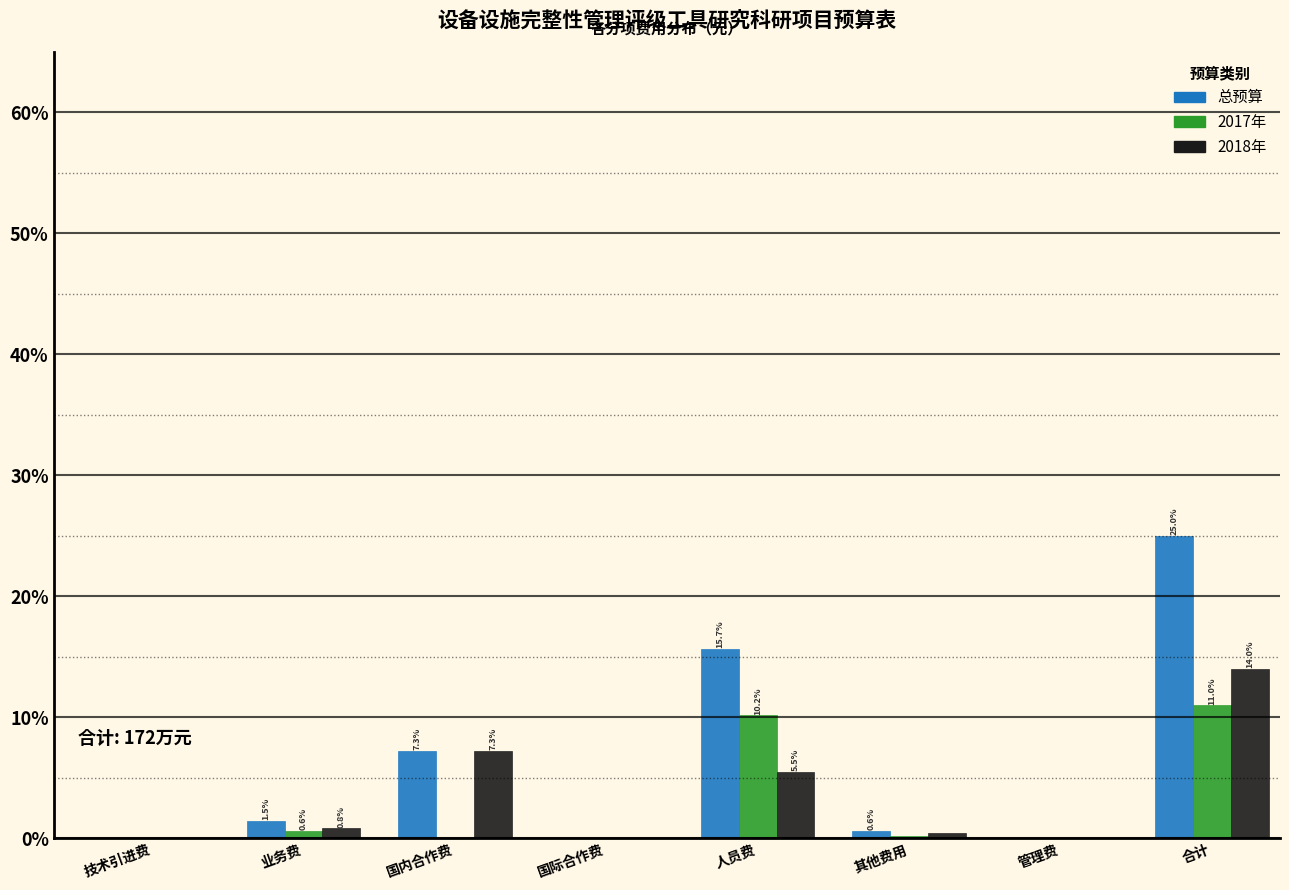

What is the sum of the 总预算 values at 管理费 and 合计?

25.0